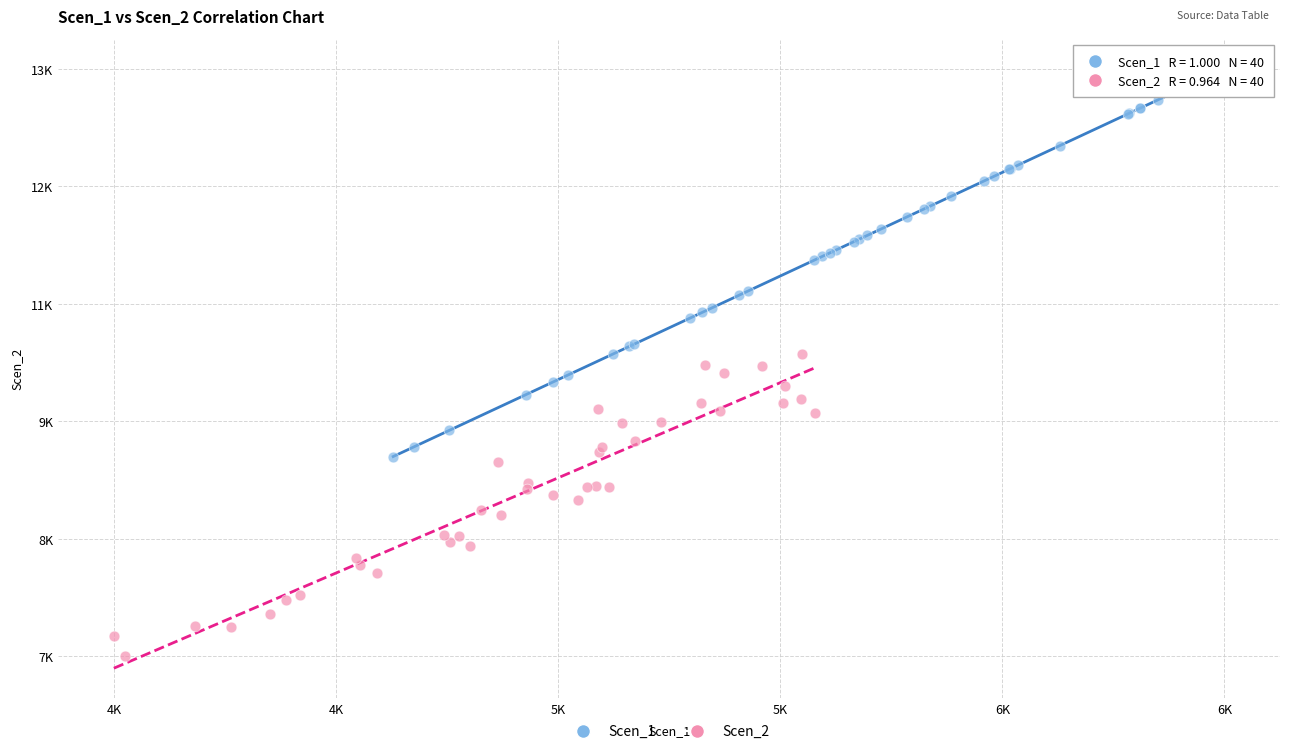

Which series contains the lowest Y value?

Scen_2